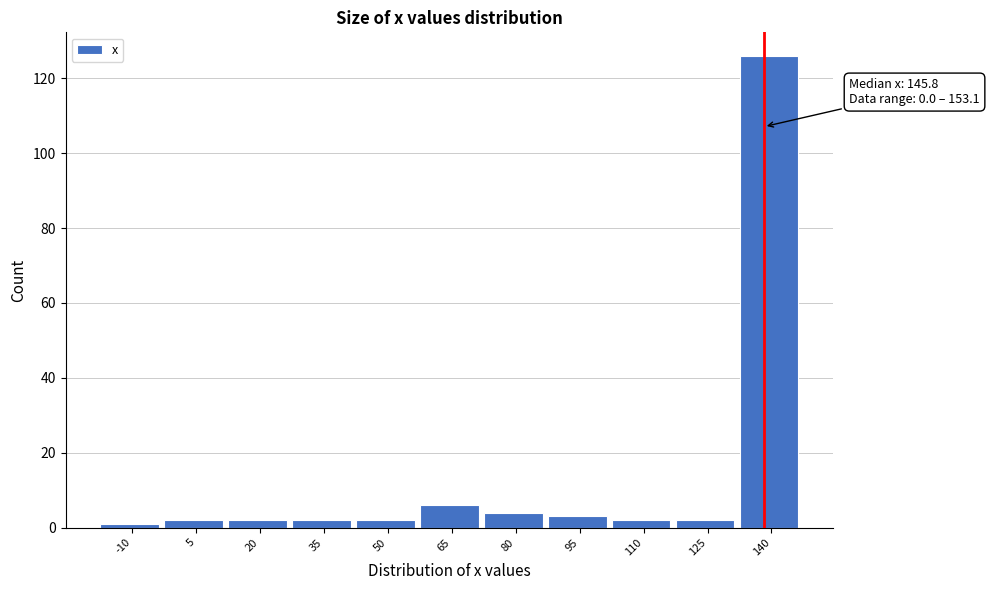

Reading left to right, what are all the values shown in this chart?

1	2	2	2	2	6	4	3	2	2	126